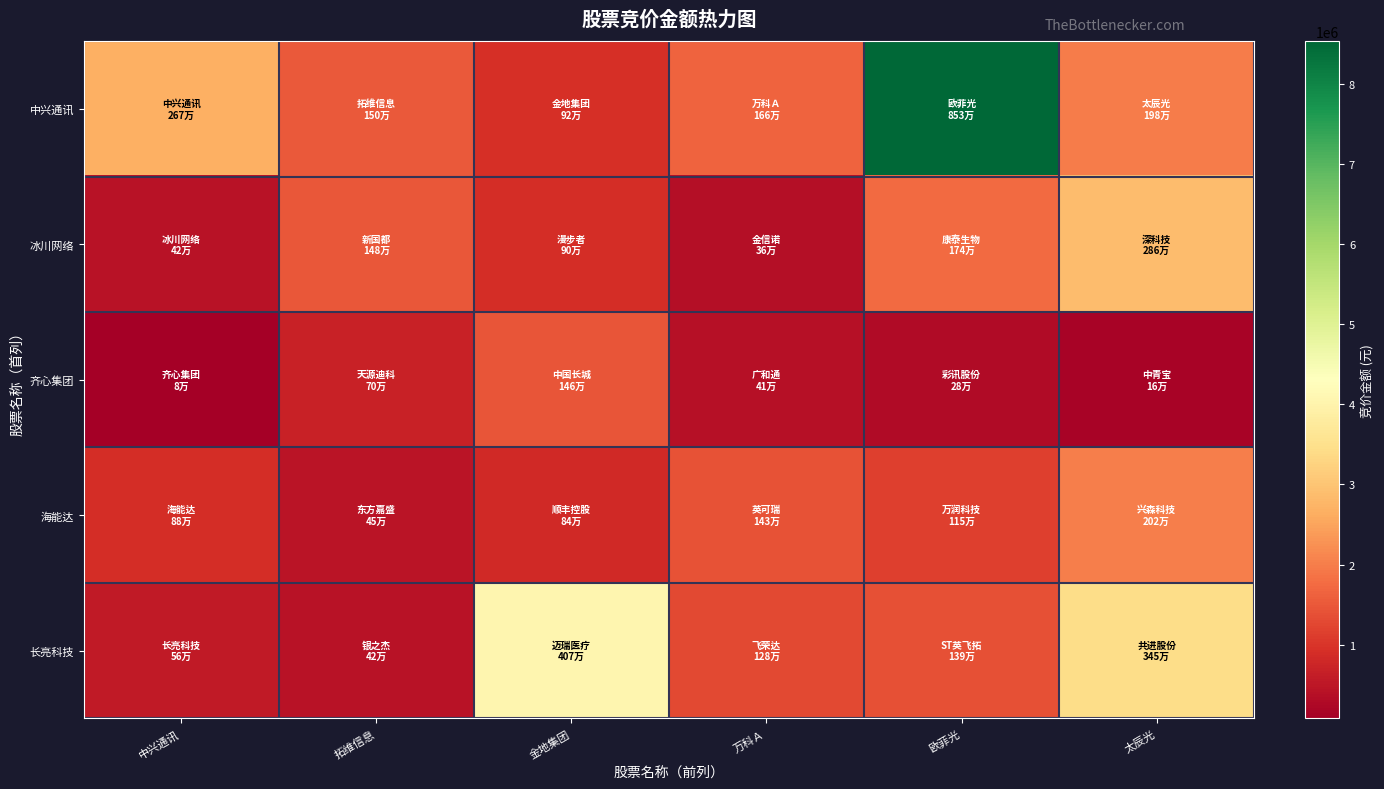

At how many categories does at least one series exceed 4874527?

1